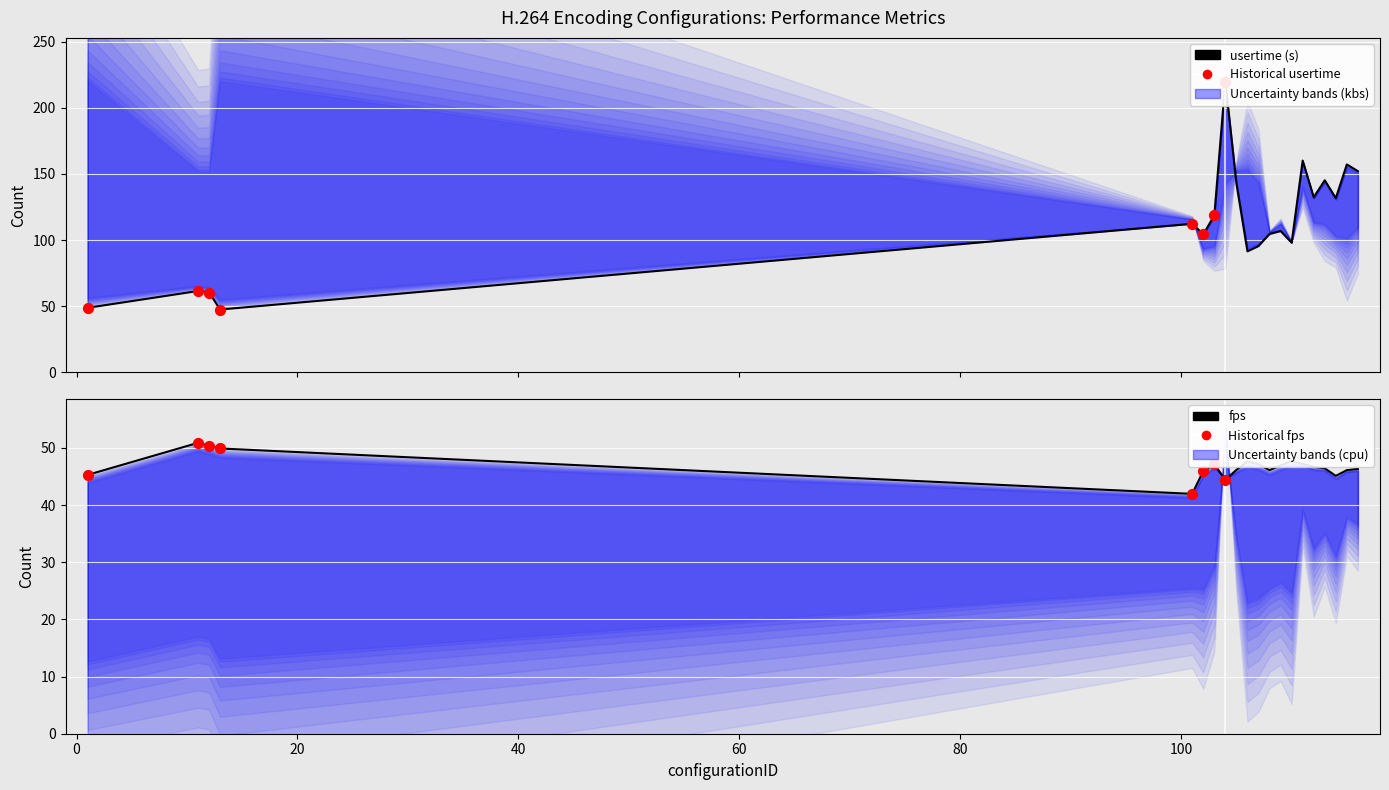

Which series has the largest Y range (max minus min)?

usertime